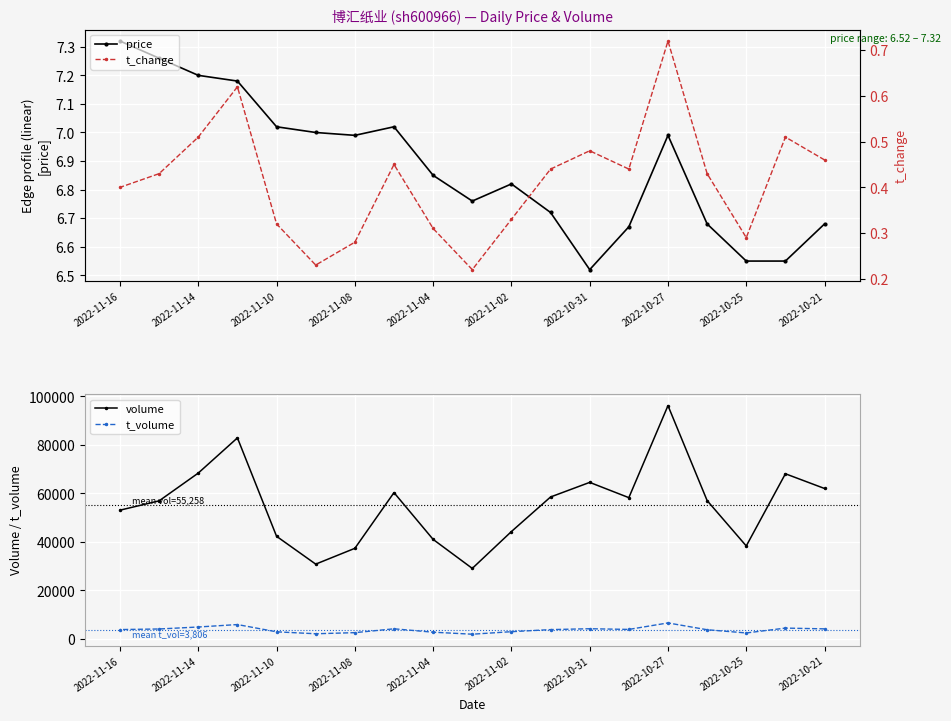

What is the average value of the volume series?

55258